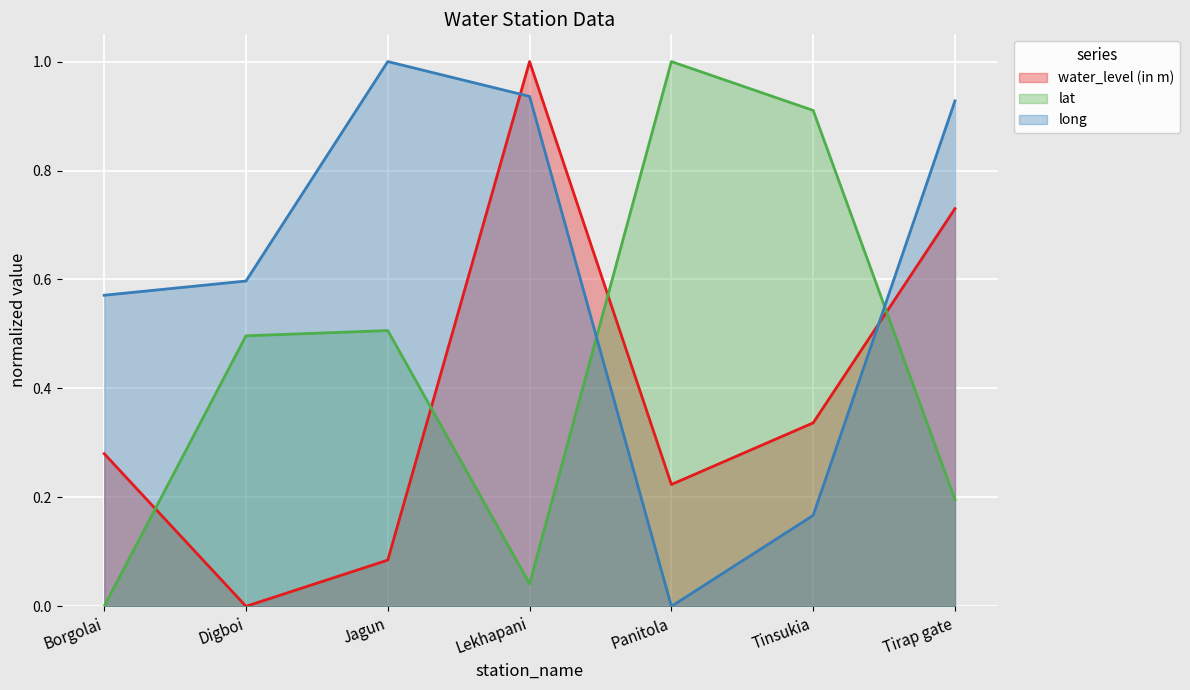

What is the average value of the water_level (in m) series?

0.4